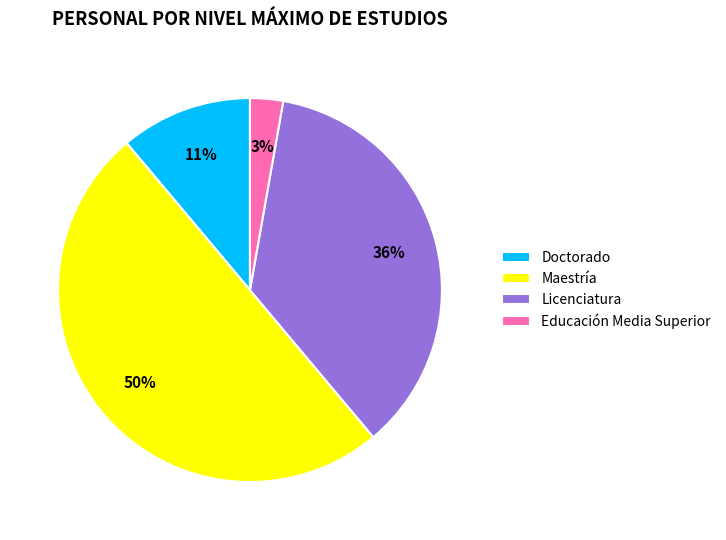

To the nearest percent, what portion does Doctorado represent?

11%